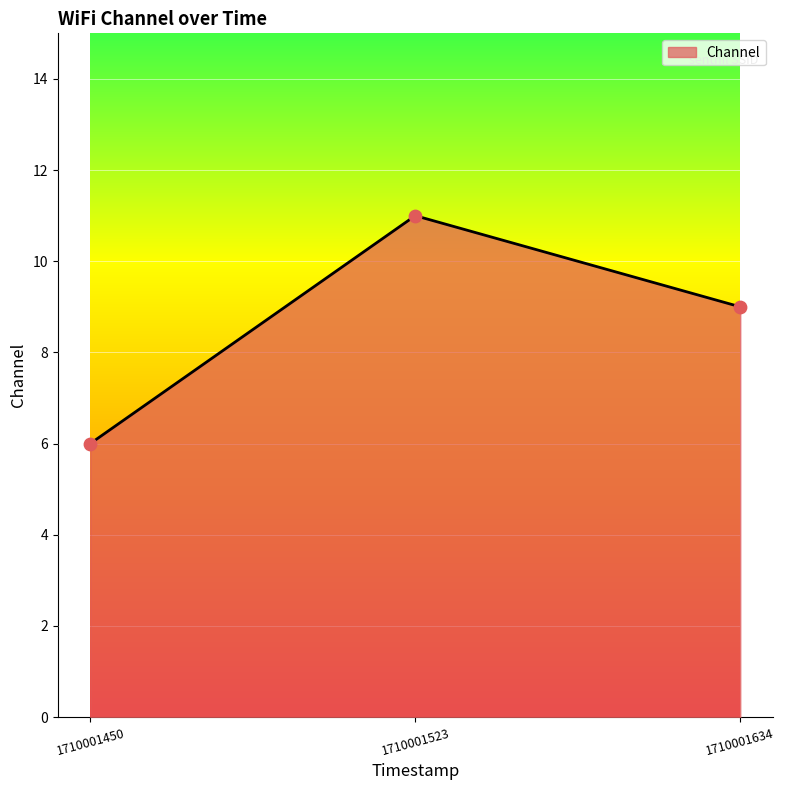

What is the change in value from 1710001450 to 1710001634?

+3